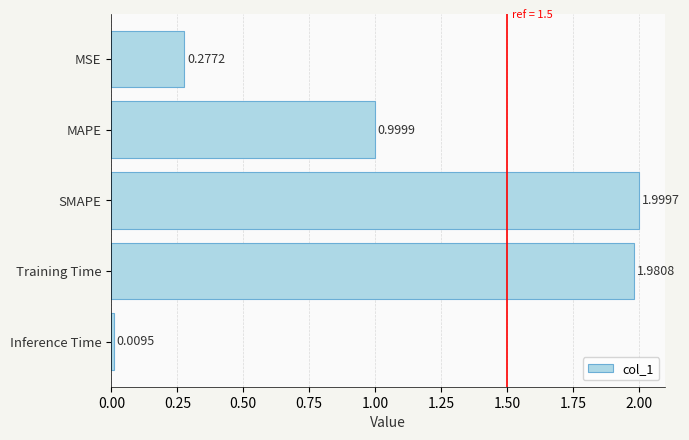

What is the sum of all values?

5.3